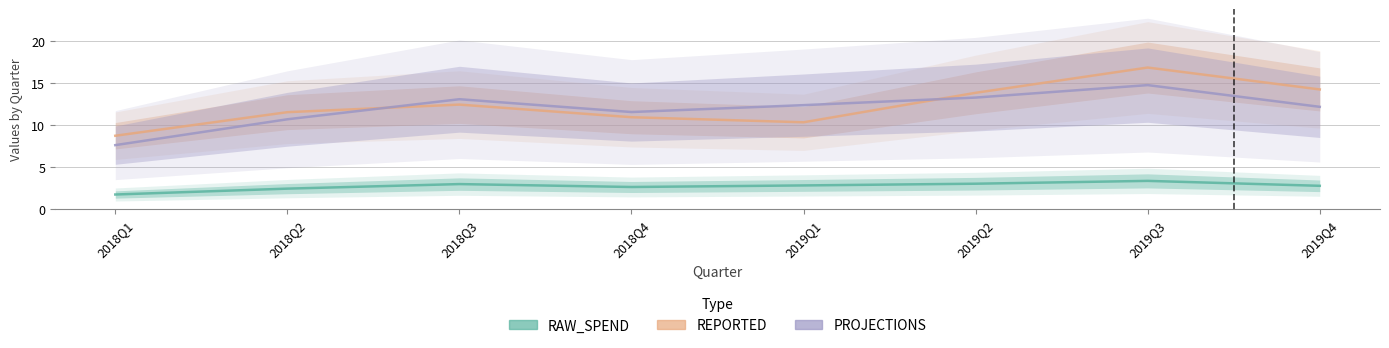

The value of PROJECTIONS at 2019Q1 is 6.8. True or false?

False